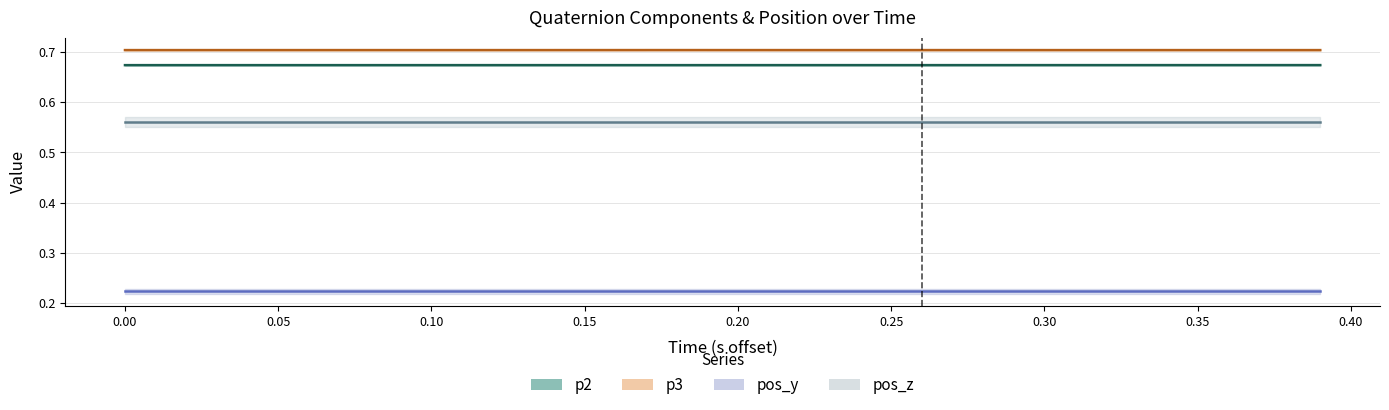

Is this an area chart (filled region under the line)?

No